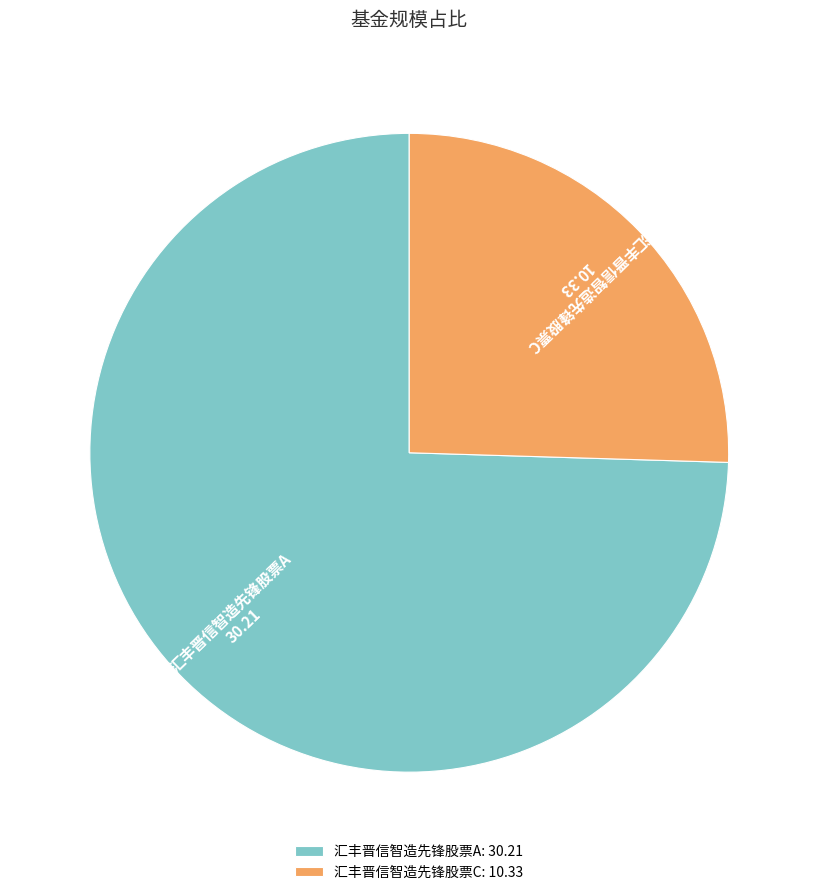

Between 汇丰晋信智造先锋股票C: 10.33 and 汇丰晋信智造先锋股票A: 30.21, which is larger?

汇丰晋信智造先锋股票A: 30.21